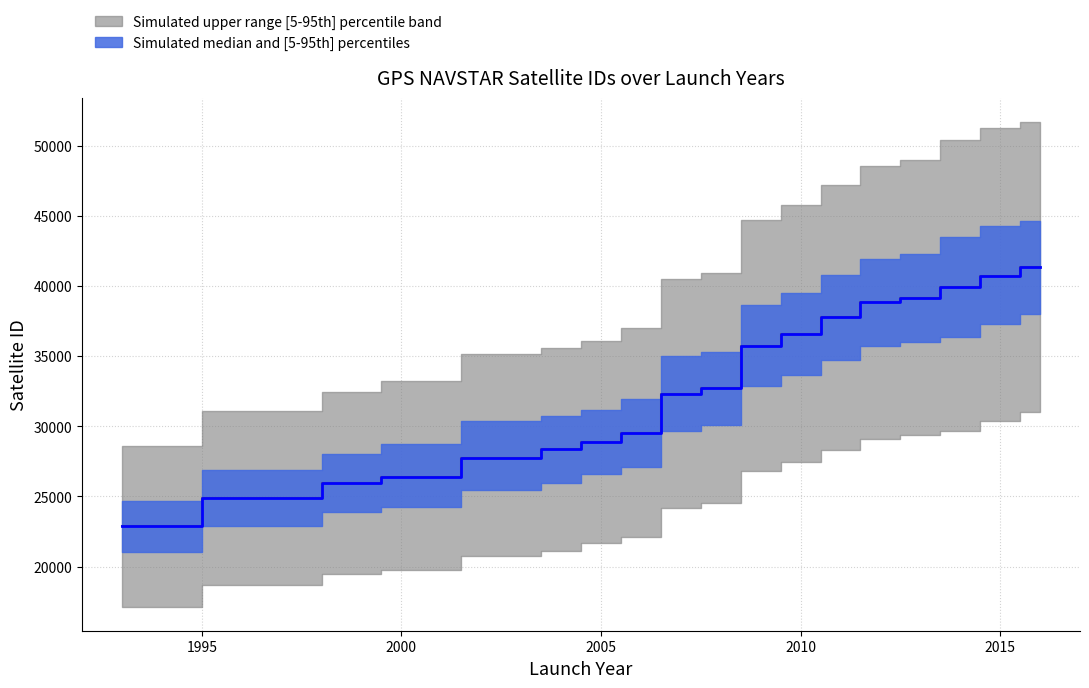

At which label does the data first exceed 32260?

2007